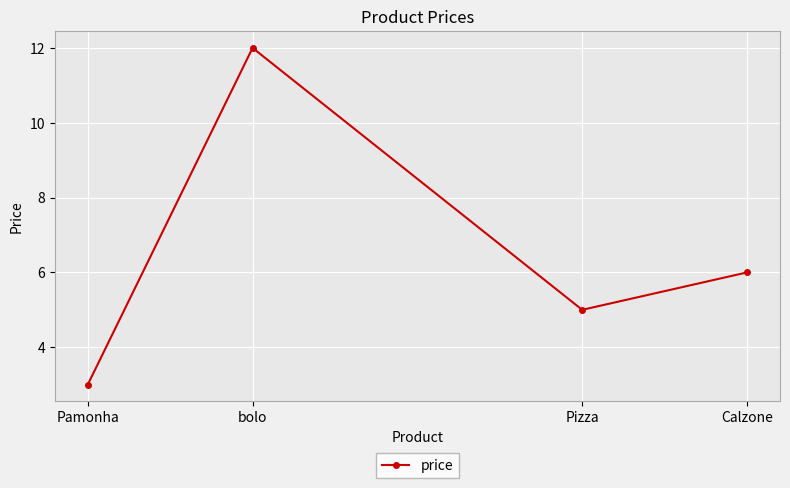

Where does the data first go above 6?

bolo